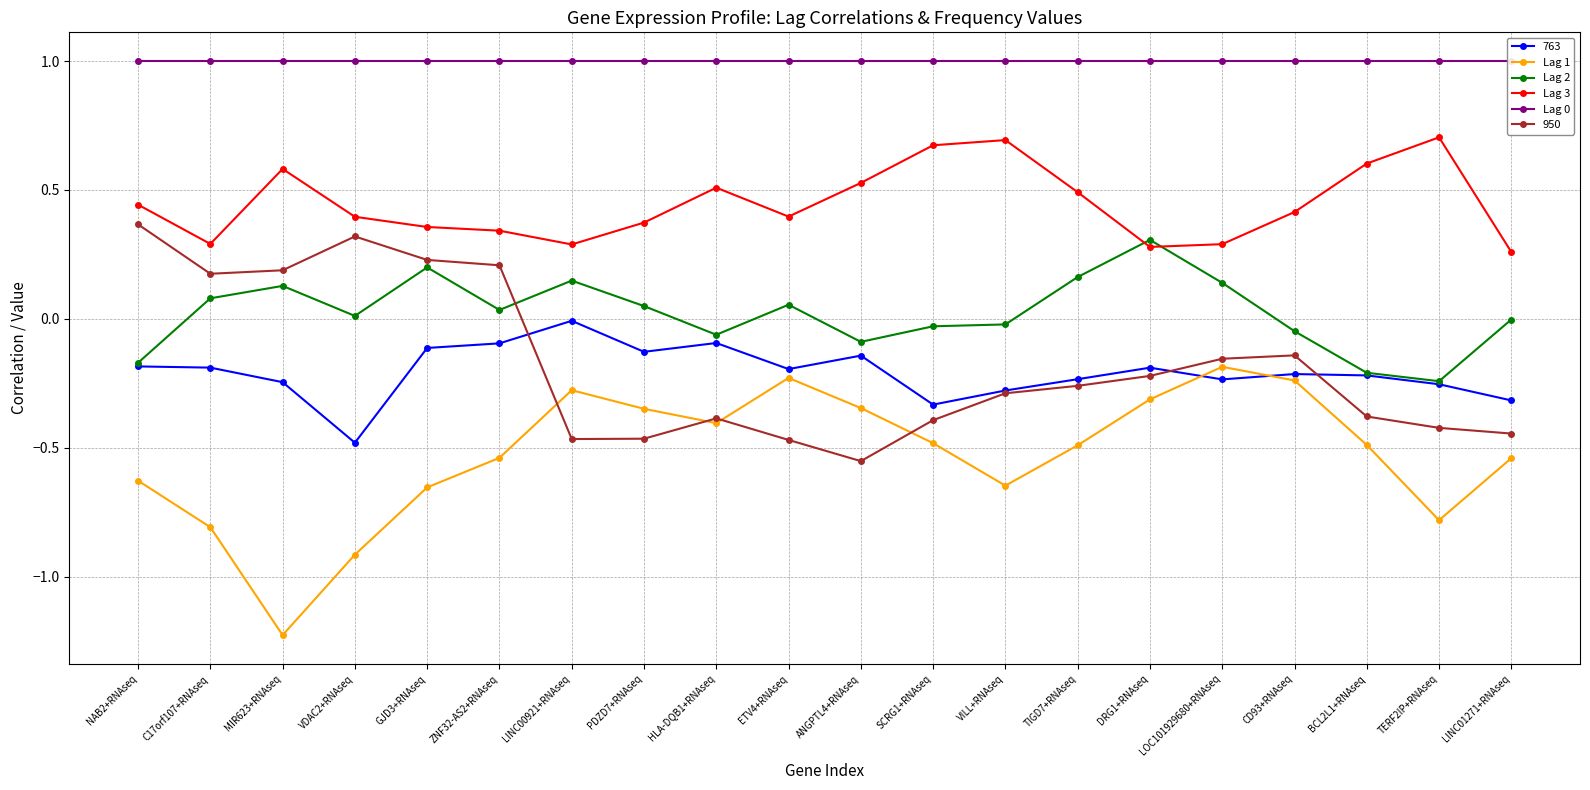

What is the smallest value displayed?

-1.2